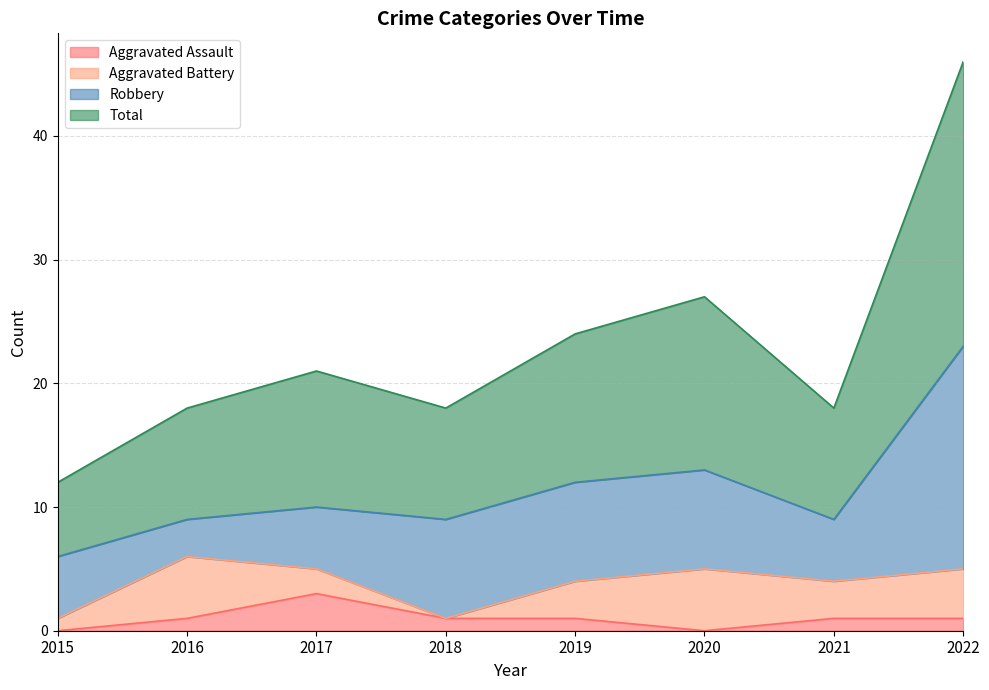

True or false: Aggravated Assault has a value of 1 at 2021.

True